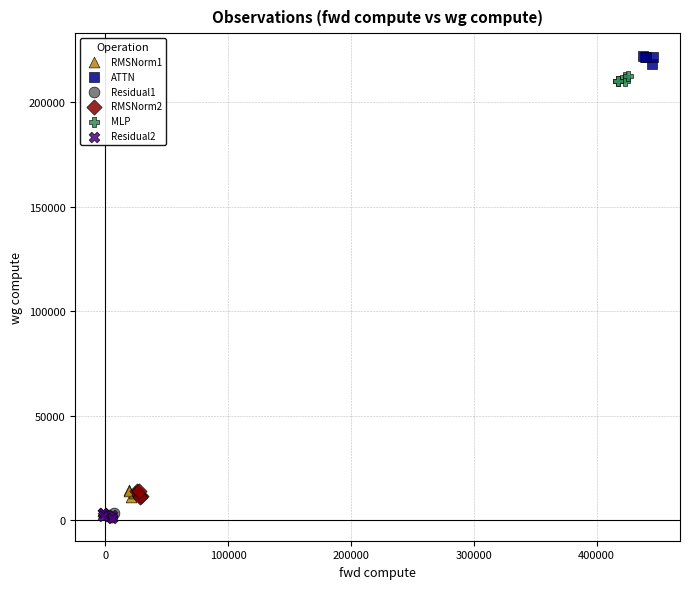

What are all the series names shown in the legend?

RMSNorm1, ATTN, Residual1, RMSNorm2, MLP, Residual2